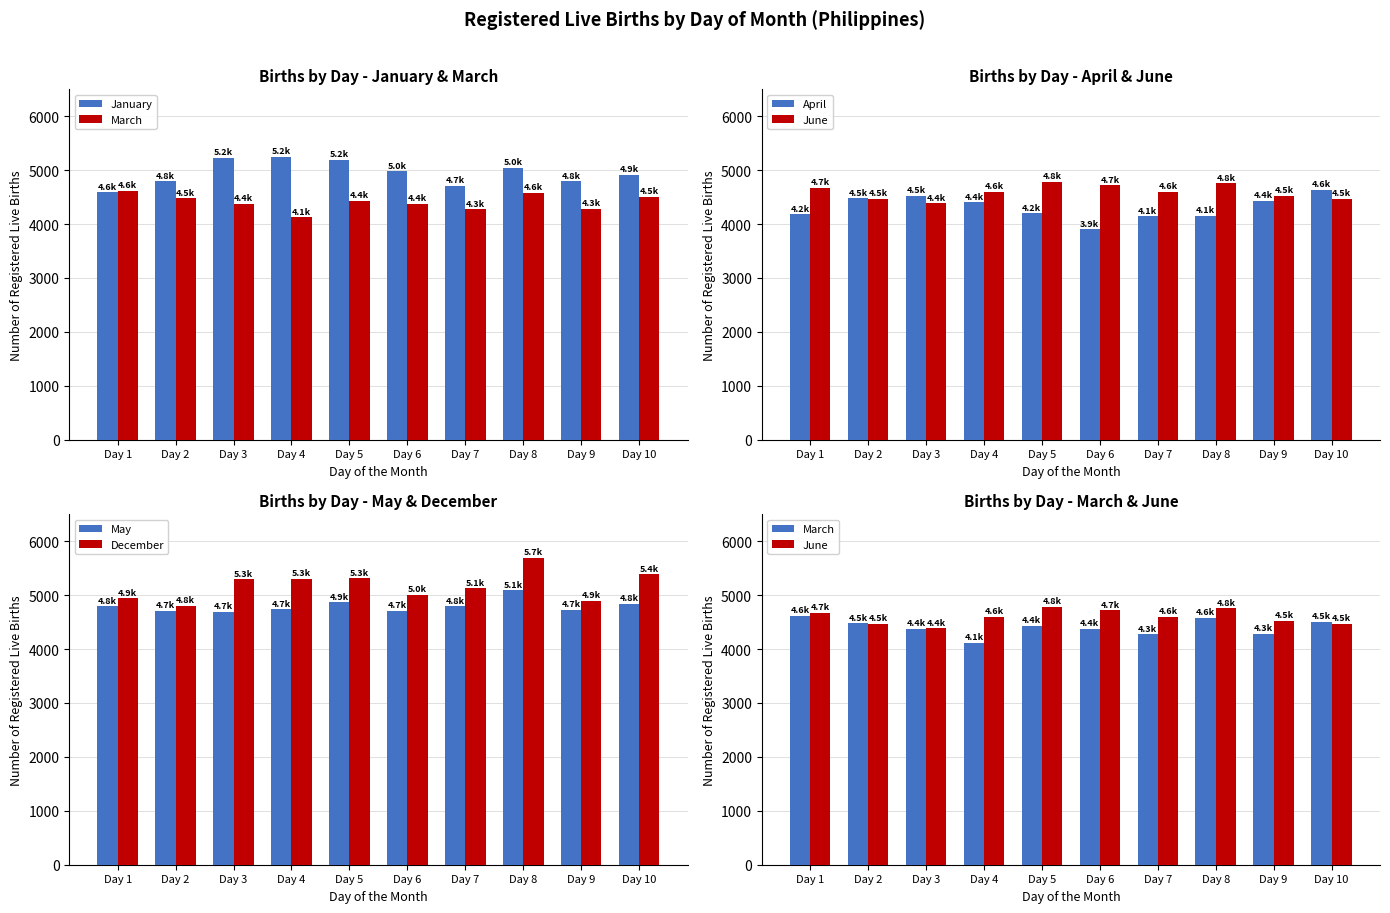

Reading right to left, extract all data points from this chart.

January: Day 10=4908	Day 9=4791	Day 8=5039	Day 7=4704	Day 6=4979	Day 5=5189	Day 4=5248	Day 3=5229	Day 2=4795	Day 1=4587
March: Day 10=4506	Day 9=4279	Day 8=4580	Day 7=4272	Day 6=4378	Day 5=4429	Day 4=4122	Day 3=4374	Day 2=4481	Day 1=4617
April: Day 10=4633	Day 9=4429	Day 8=4149	Day 7=4145	Day 6=3904	Day 5=4200	Day 4=4407	Day 3=4529	Day 2=4478	Day 1=4182
June: Day 10=4468	Day 9=4528	Day 8=4759	Day 7=4597	Day 6=4717	Day 5=4782	Day 4=4602	Day 3=4387	Day 2=4468	Day 1=4672
May: Day 10=4838	Day 9=4734	Day 8=5089	Day 7=4794	Day 6=4707	Day 5=4865	Day 4=4736	Day 3=4697	Day 2=4715	Day 1=4794
December: Day 10=5384	Day 9=4895	Day 8=5697	Day 7=5127	Day 6=5010	Day 5=5314	Day 4=5306	Day 3=5295	Day 2=4808	Day 1=4939